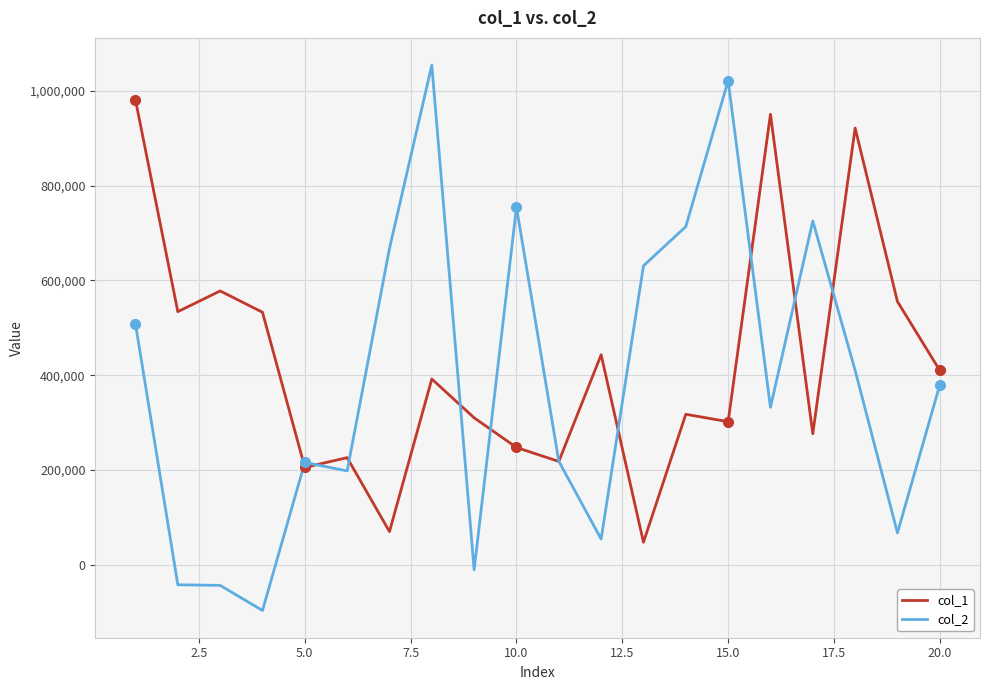

Which series has the largest range (max minus min)?

col_2